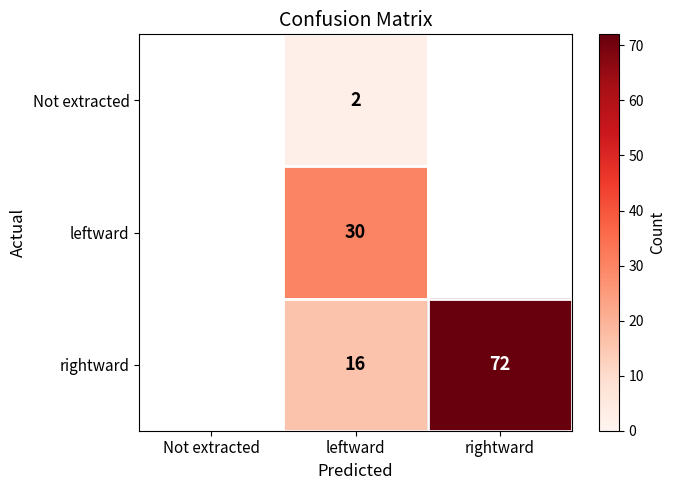

The value of rightward at rightward is 103. True or false?

False